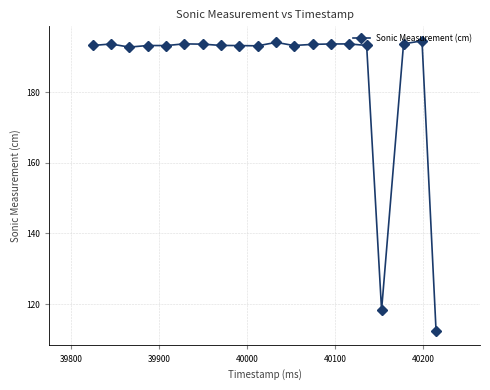

What is the difference between the second highest and second lowest values?

75.7